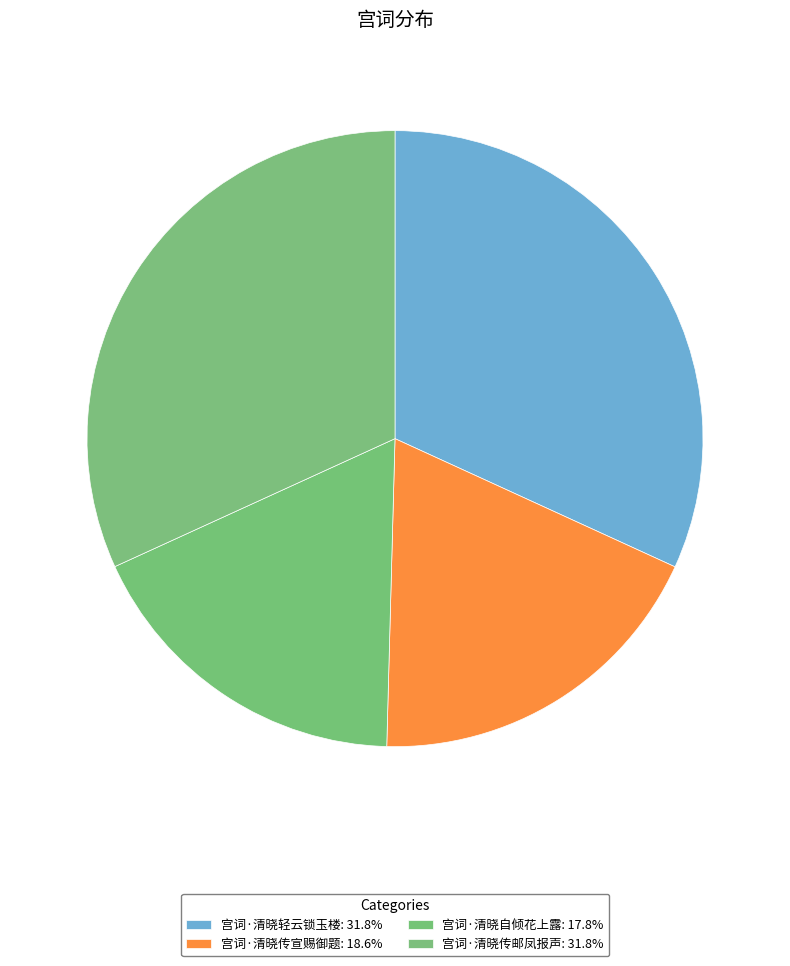

Count the number of slices in the pie.

4